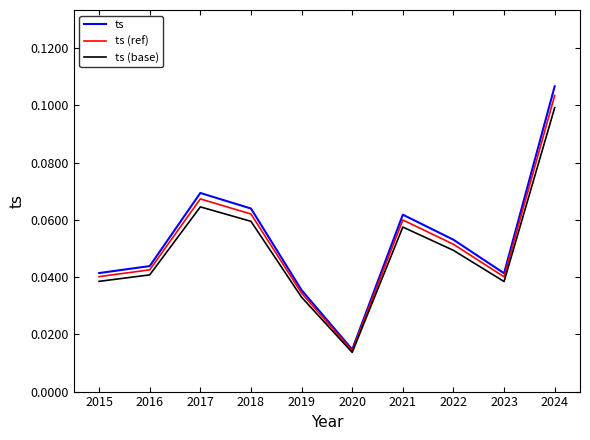

Which series changed the most between 2022 and 2024?

ts